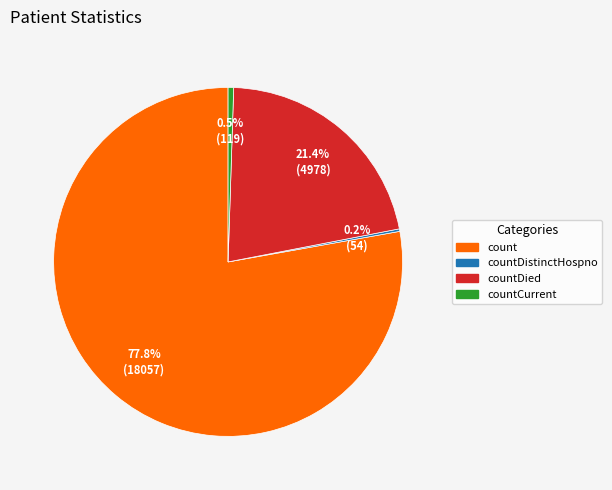

Is there any slice that represents more than half of the pie?

Yes